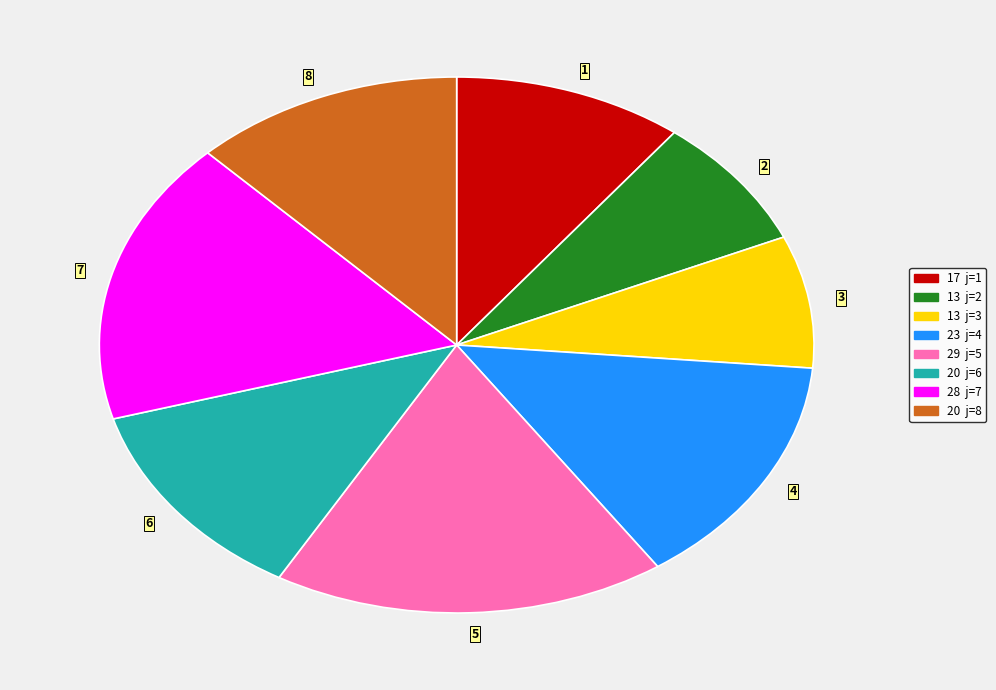

Is there a majority slice in this chart?

No